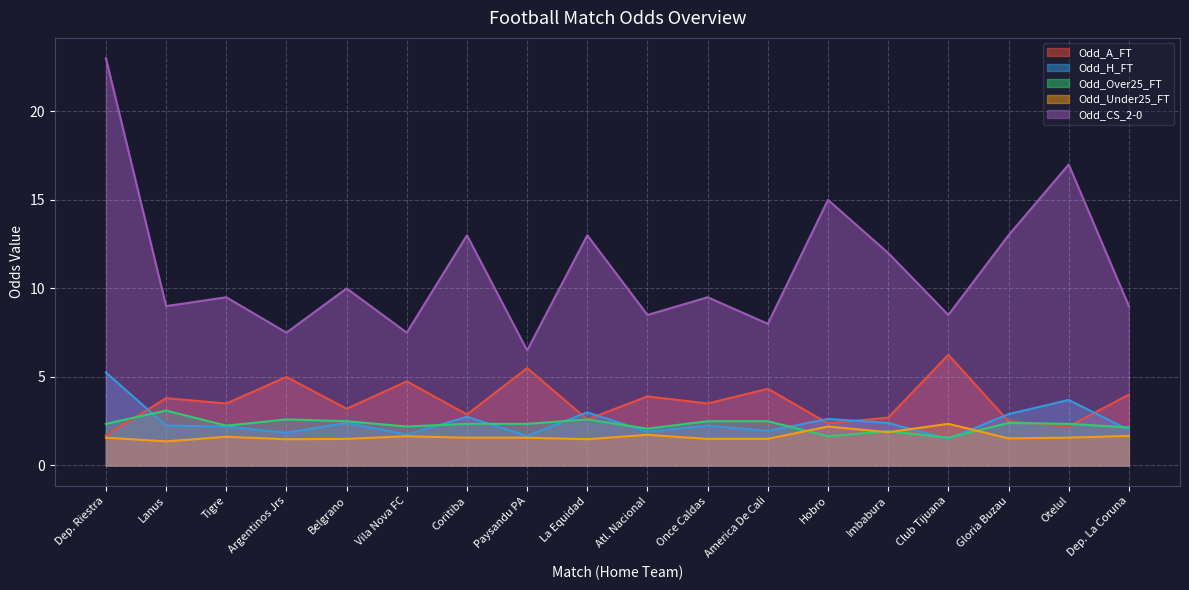

Reading left to right, what are all the values shown in this chart?

Odd_A_FT: Dep. Riestra=1.7	Lanus=3.8	Tigre=3.5	Argentinos Jrs=5.0	Belgrano=3.2	Vila Nova FC=4.8	Coritiba=2.9	Paysandu PA=5.5	La Equidad=2.6	Atl. Nacional=3.9	Once Caldas=3.5	America De Cali=4.3	Hobro=2.4	Imbabura=2.7	Club Tijuana=6.2	Gloria Buzau=2.5	Otelul=2.2	Dep. La Coruna=4.0
Odd_H_FT: Dep. Riestra=5.2	Lanus=2.2	Tigre=2.2	Argentinos Jrs=1.9	Belgrano=2.4	Vila Nova FC=1.8	Coritiba=2.8	Paysandu PA=1.7	La Equidad=3.0	Atl. Nacional=1.9	Once Caldas=2.2	America De Cali=1.9	Hobro=2.6	Imbabura=2.4	Club Tijuana=1.5	Gloria Buzau=2.9	Otelul=3.7	Dep. La Coruna=2.0
Odd_Over25_FT: Dep. Riestra=2.4	Lanus=3.1	Tigre=2.2	Argentinos Jrs=2.6	Belgrano=2.5	Vila Nova FC=2.2	Coritiba=2.4	Paysandu PA=2.4	La Equidad=2.6	Atl. Nacional=2.1	Once Caldas=2.5	America De Cali=2.5	Hobro=1.6	Imbabura=1.9	Club Tijuana=1.6	Gloria Buzau=2.4	Otelul=2.4	Dep. La Coruna=2.1
Odd_Under25_FT: Dep. Riestra=1.6	Lanus=1.4	Tigre=1.6	Argentinos Jrs=1.5	Belgrano=1.5	Vila Nova FC=1.6	Coritiba=1.6	Paysandu PA=1.6	La Equidad=1.5	Atl. Nacional=1.7	Once Caldas=1.5	America De Cali=1.5	Hobro=2.2	Imbabura=1.9	Club Tijuana=2.4	Gloria Buzau=1.5	Otelul=1.6	Dep. La Coruna=1.7
Odd_CS_2-0: Dep. Riestra=23.0	Lanus=9.0	Tigre=9.5	Argentinos Jrs=7.5	Belgrano=10.0	Vila Nova FC=7.5	Coritiba=13.0	Paysandu PA=6.5	La Equidad=13.0	Atl. Nacional=8.5	Once Caldas=9.5	America De Cali=8.0	Hobro=15.0	Imbabura=12.0	Club Tijuana=8.5	Gloria Buzau=13.0	Otelul=17.0	Dep. La Coruna=9.0